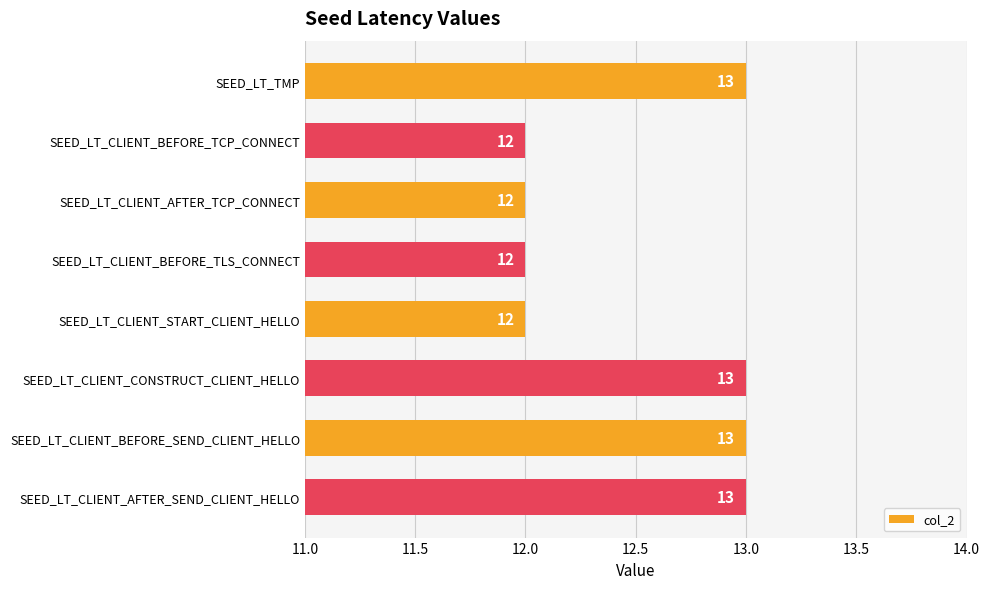

Are the bars grouped side by side (vs. stacked)?

No